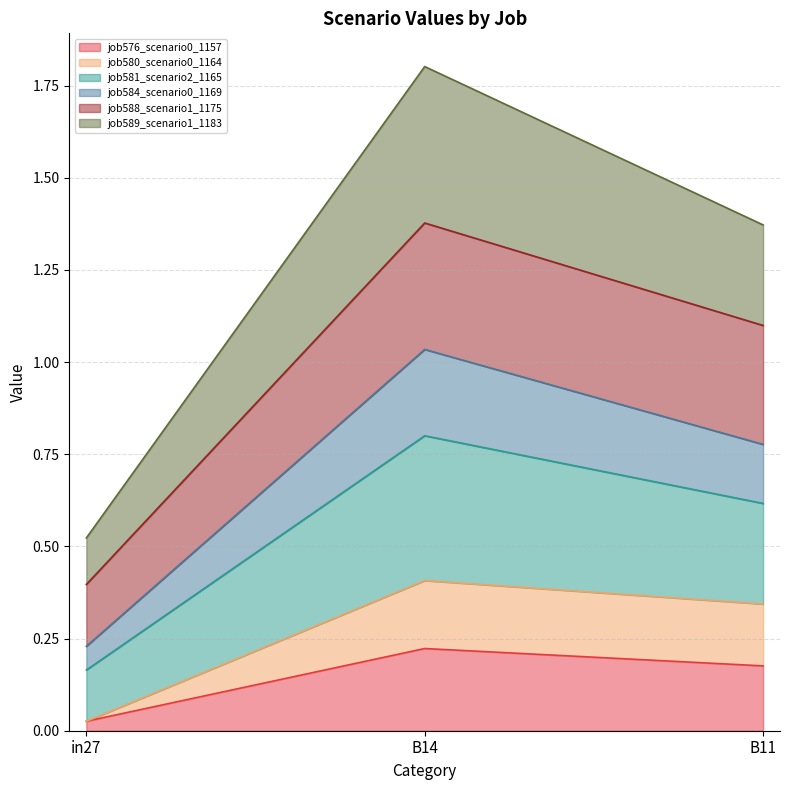

List the labels in order of job576_scenario0_1157 value, smallest first.

in27, B11, B14